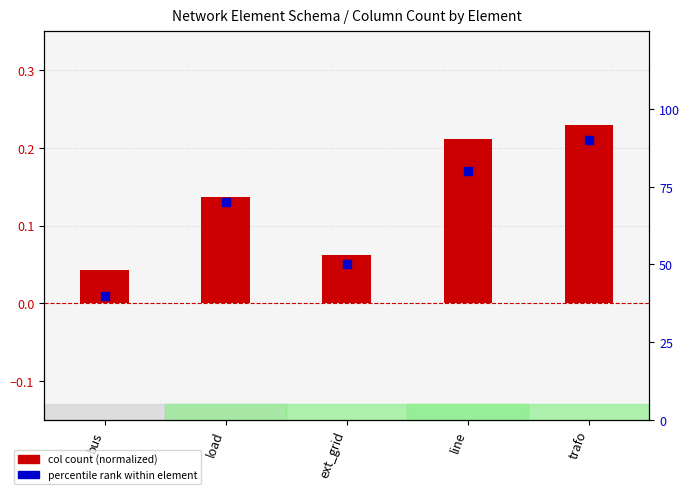

Which series has the largest total across all categories?

percentile rank